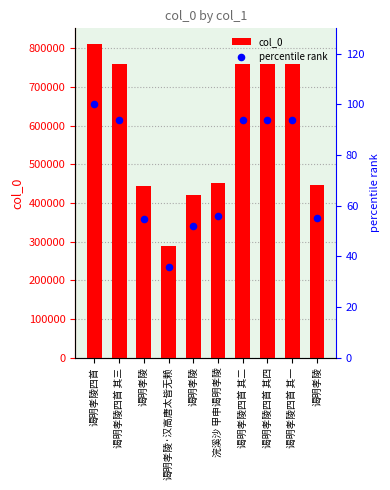

Which series has the widest spread of Y values?

col_0